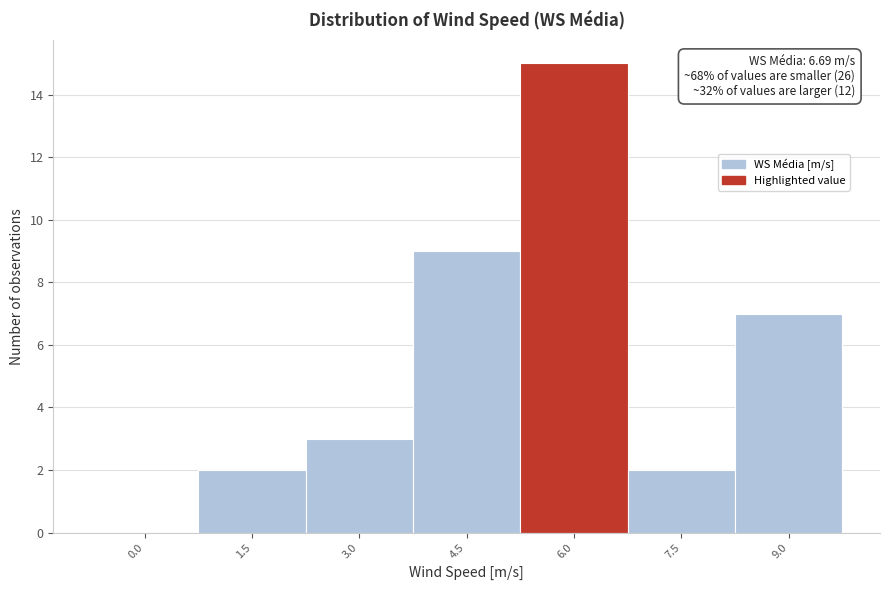

Reading right to left, extract all data points from this chart.

9.0=7	7.5=2	6.0=15	4.5=9	3.0=3	1.5=2	0.0=0